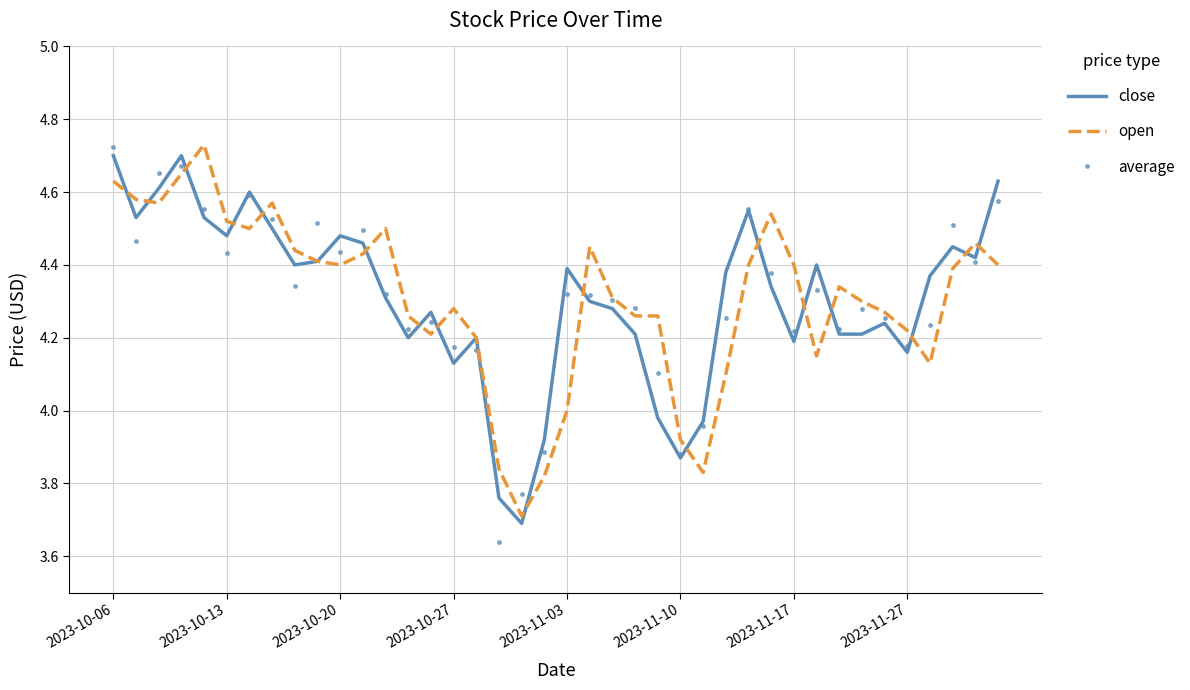

What is the minimum value for close?

3.7